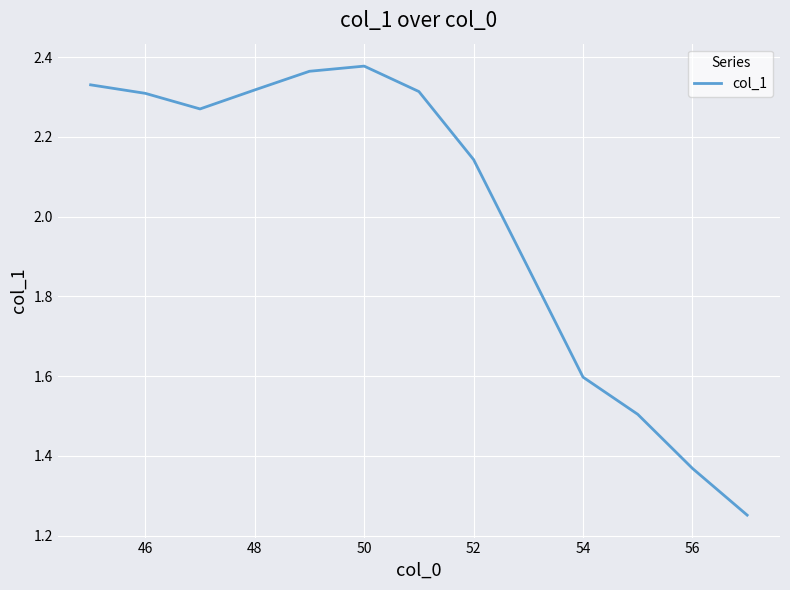

What is the difference between the maximum and minimum values?

1.1